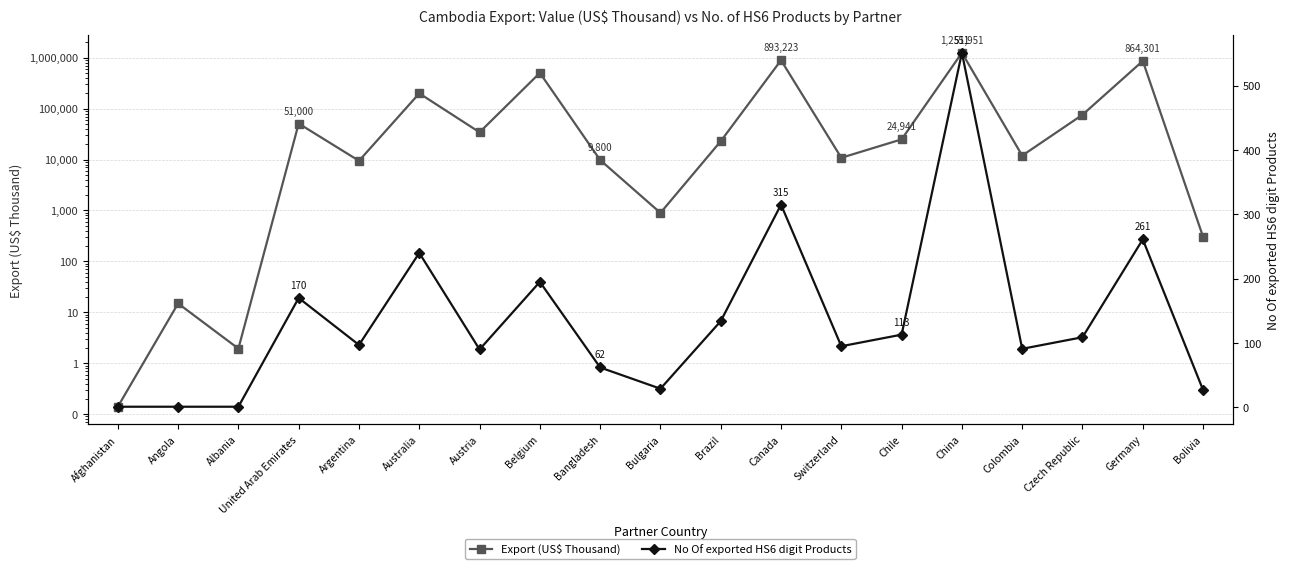

What position from the right is Switzerland?

7